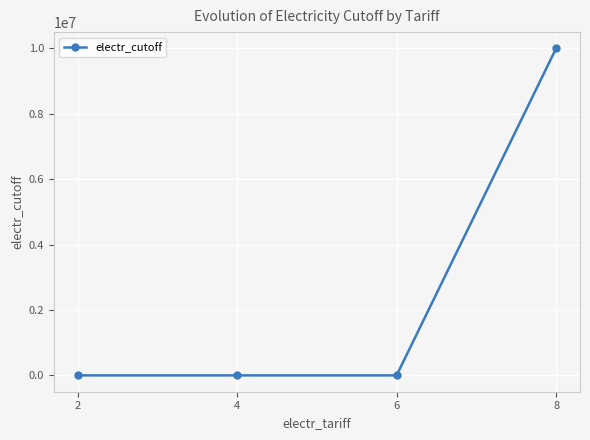

True or false: the data has more than 2 interior local peaks.

False